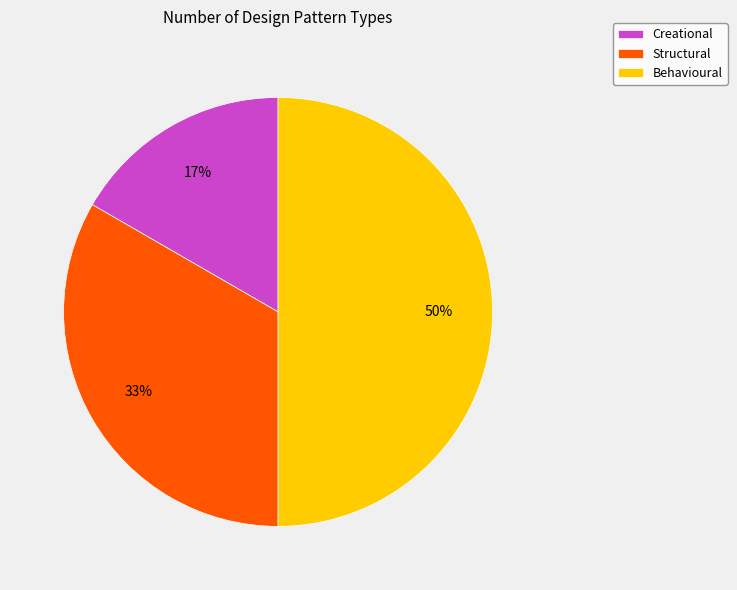

To the nearest percent, what portion does Creational represent?

17%